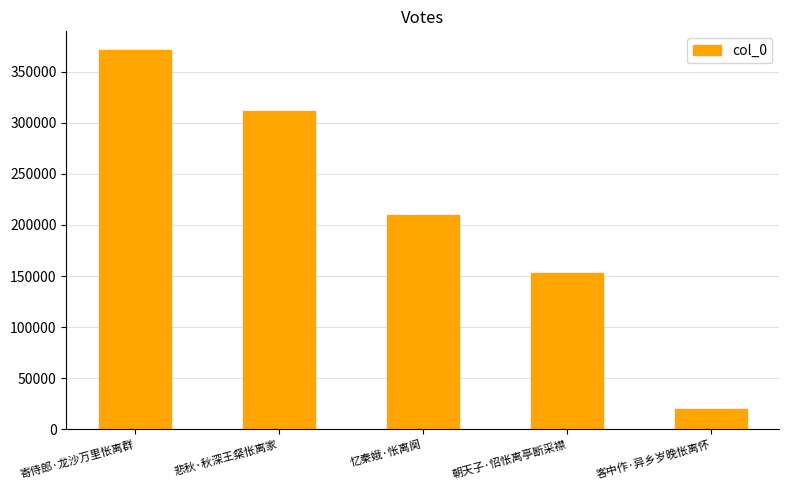

Are the bars grouped side by side (vs. stacked)?

No